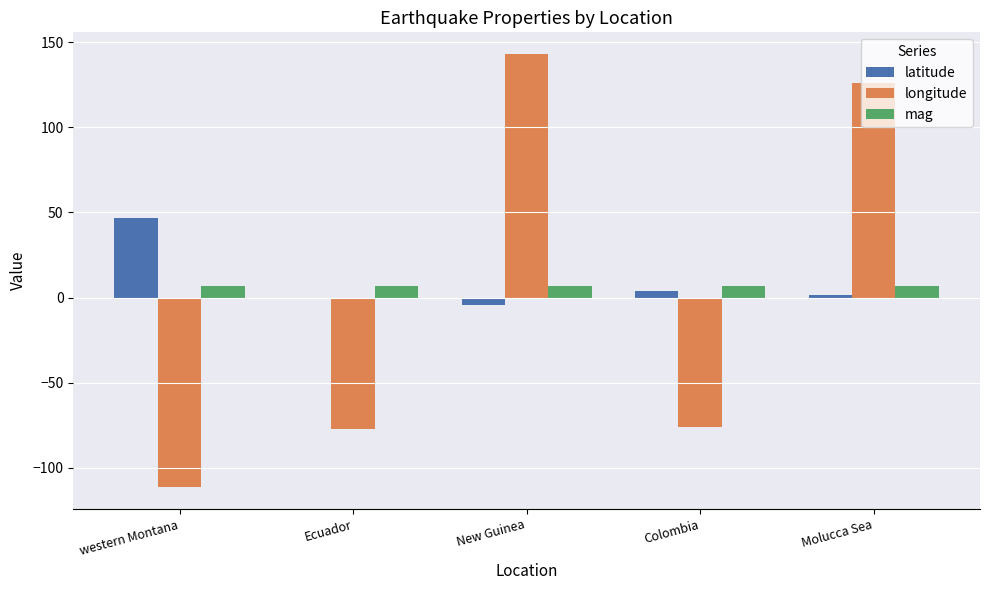

Is the value of latitude at Colombia greater than the value of longitude at western Montana?

Yes